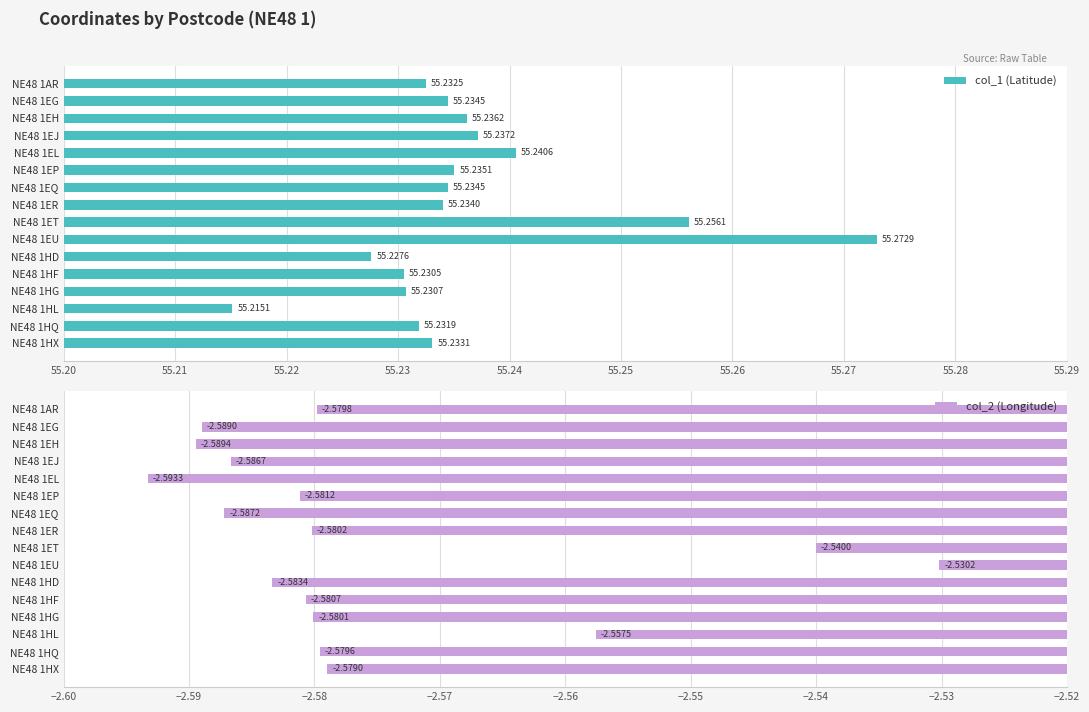

What is the value of the col_2 (Longitude) bar at the 2nd from the left?

-2.6